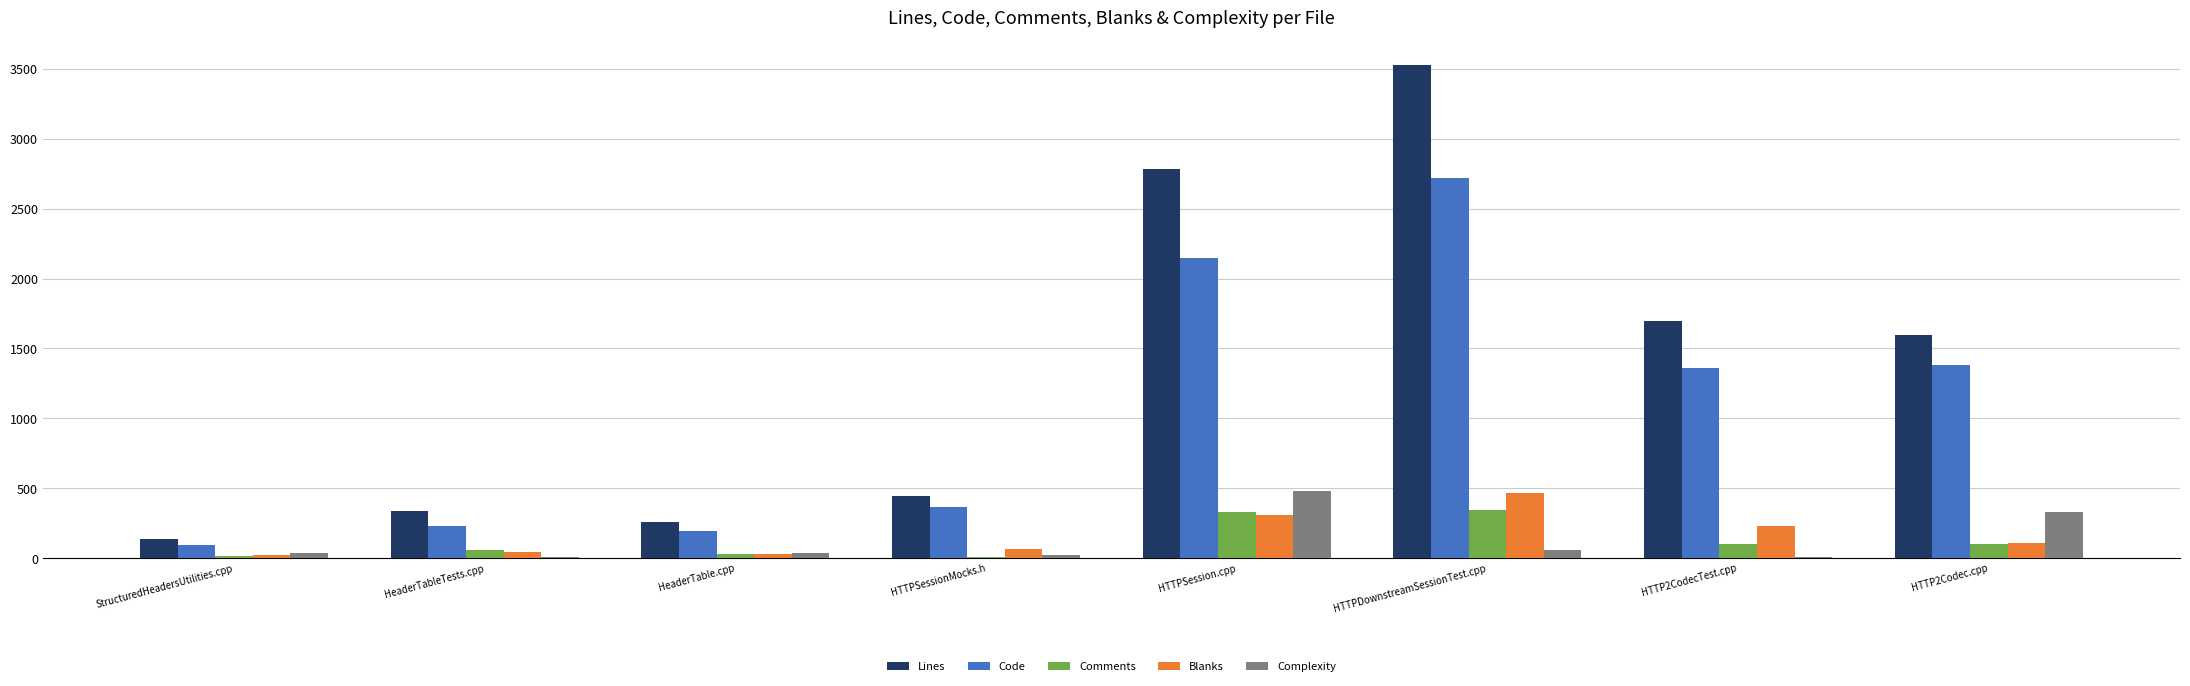

At which category is the sum across all series the highest?

HTTPDownstreamSessionTest.cpp